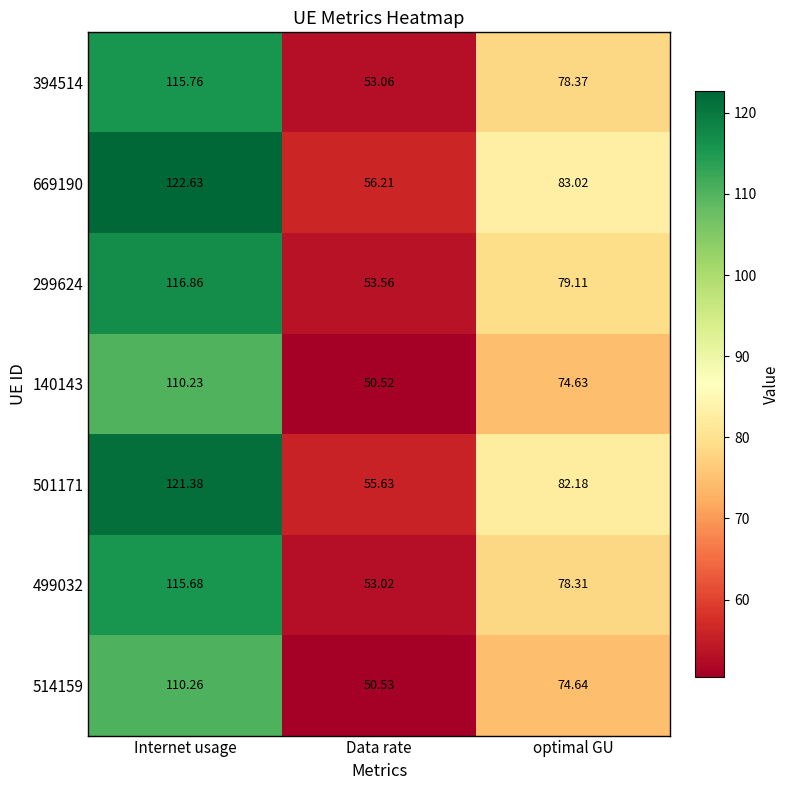

What is the difference between the highest and lowest values at optimal GU?

8.4